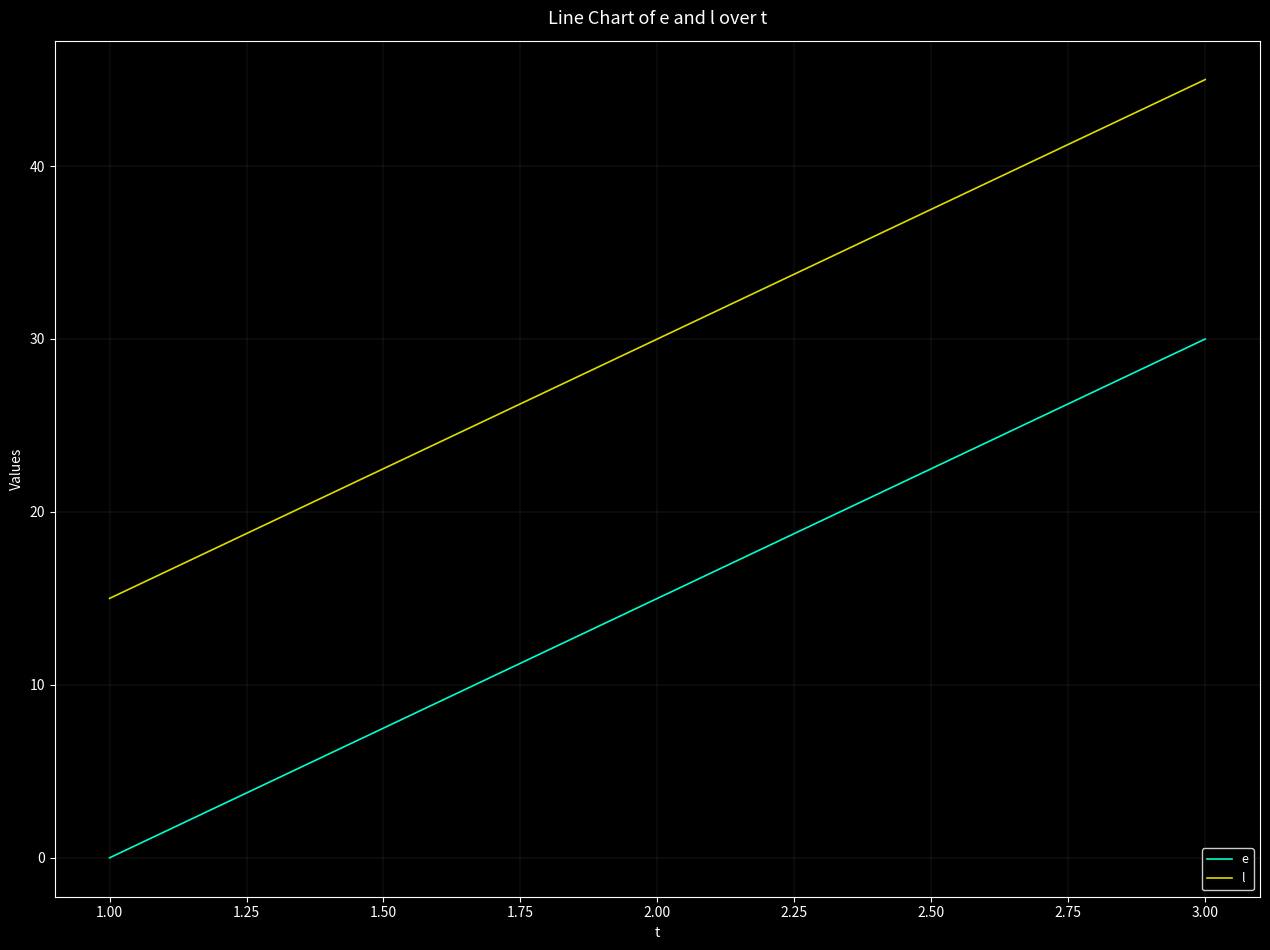

What is the difference between the highest and lowest values at 1.00?

15